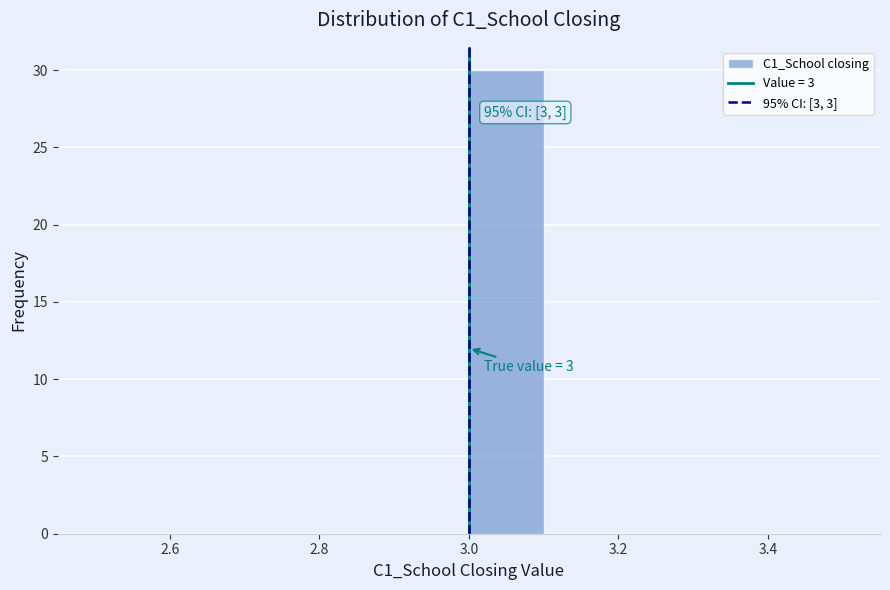

Over which range of the x-axis is the bar tallest?

3.0 to 3.1